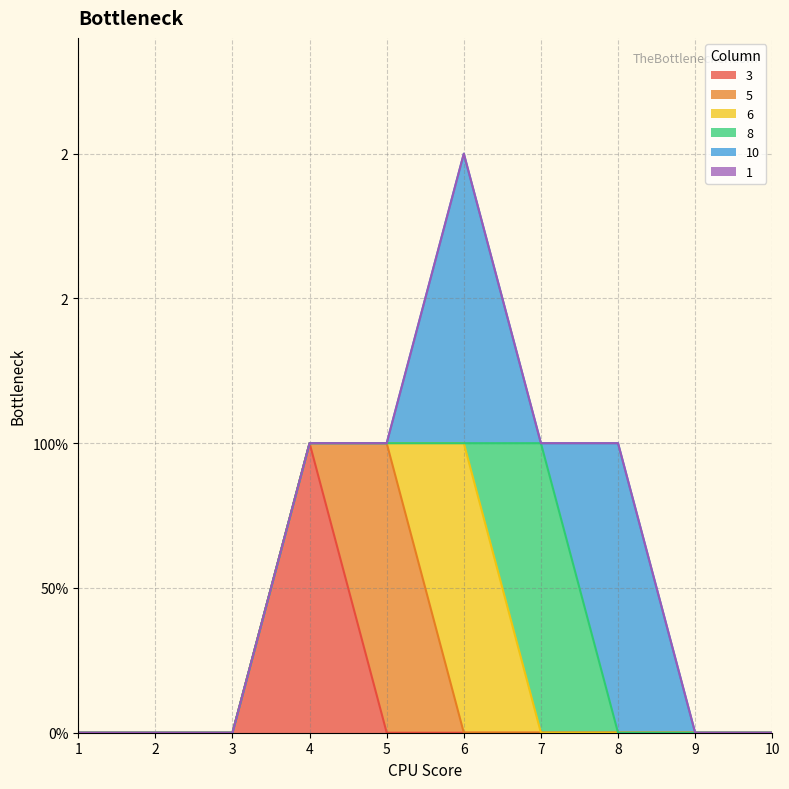

What are all the series names shown in the legend?

3, 5, 6, 8, 10, 1